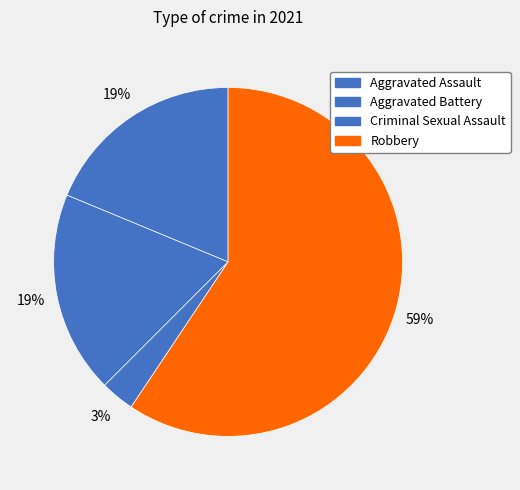

What portion of the pie excludes Criminal Sexual Assault?

96.9%